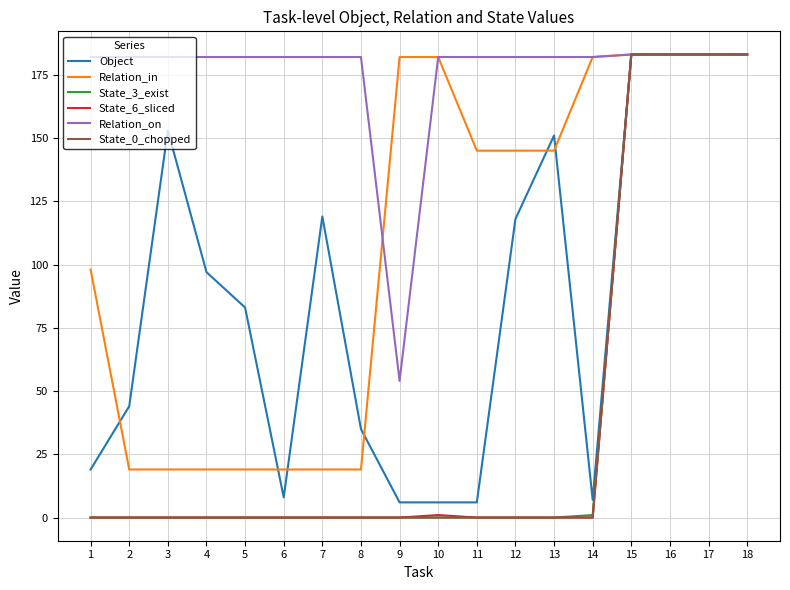

Which series changed the most between 11 and 14?

Relation_in